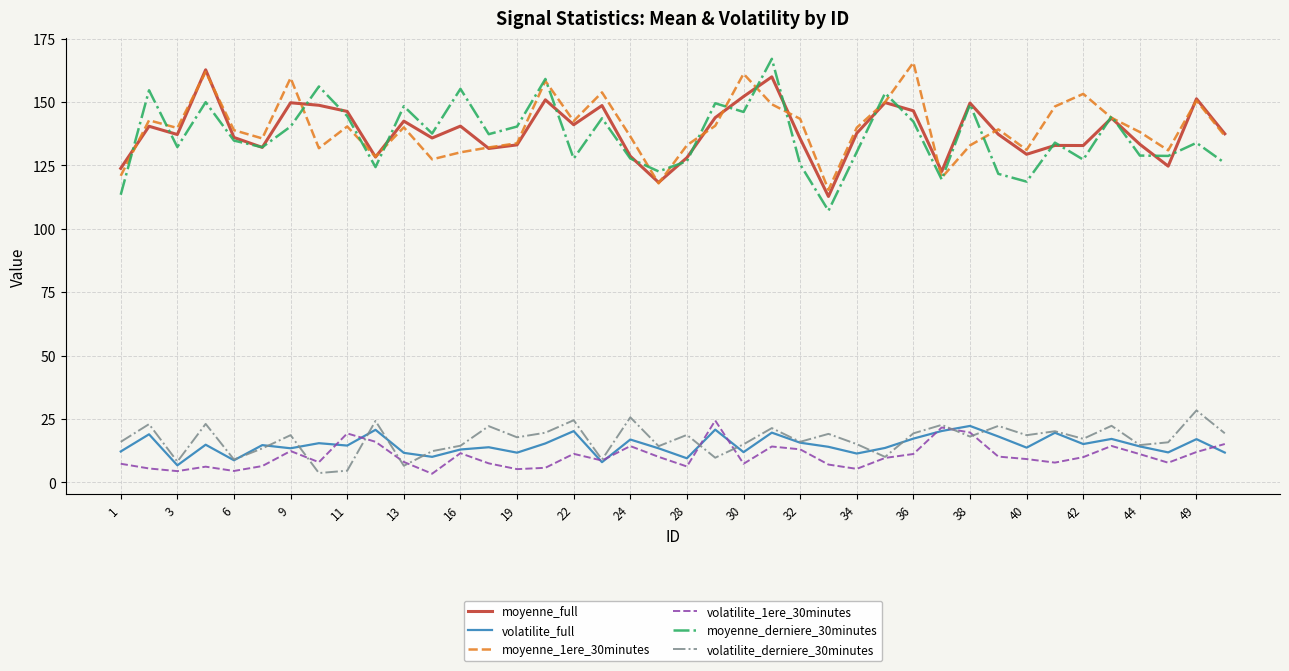

Is this an area chart (filled region under the line)?

No